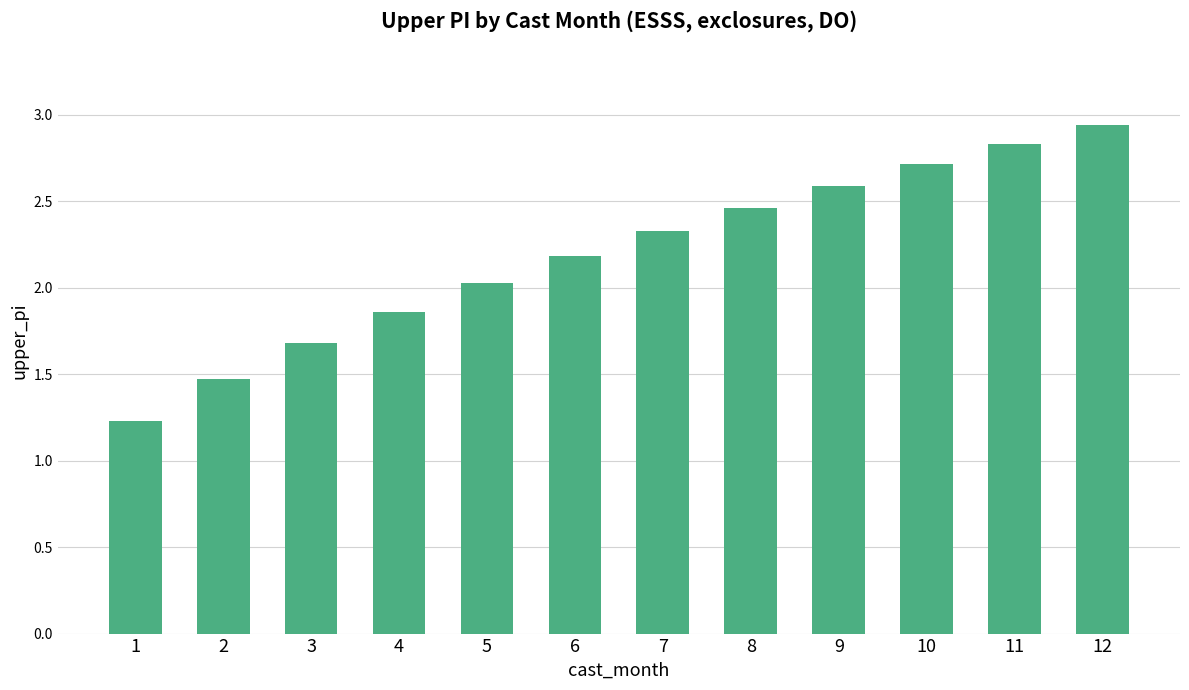

What is the ratio of the value at 9 to the value at 10?

1.0